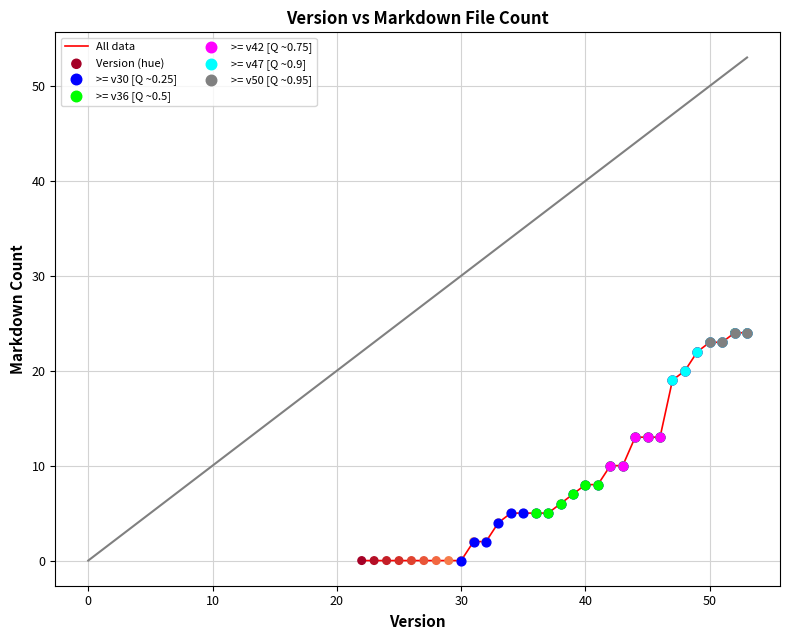

What is the maximum value shown in the chart?

24